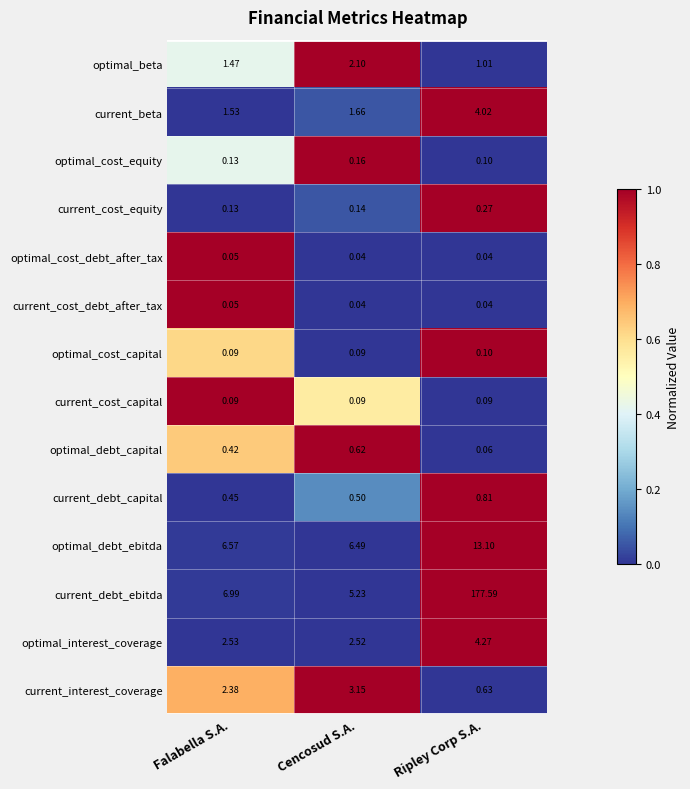

Which series changed the most between Cencosud S.A. and Ripley Corp S.A.?

current_debt_ebitda